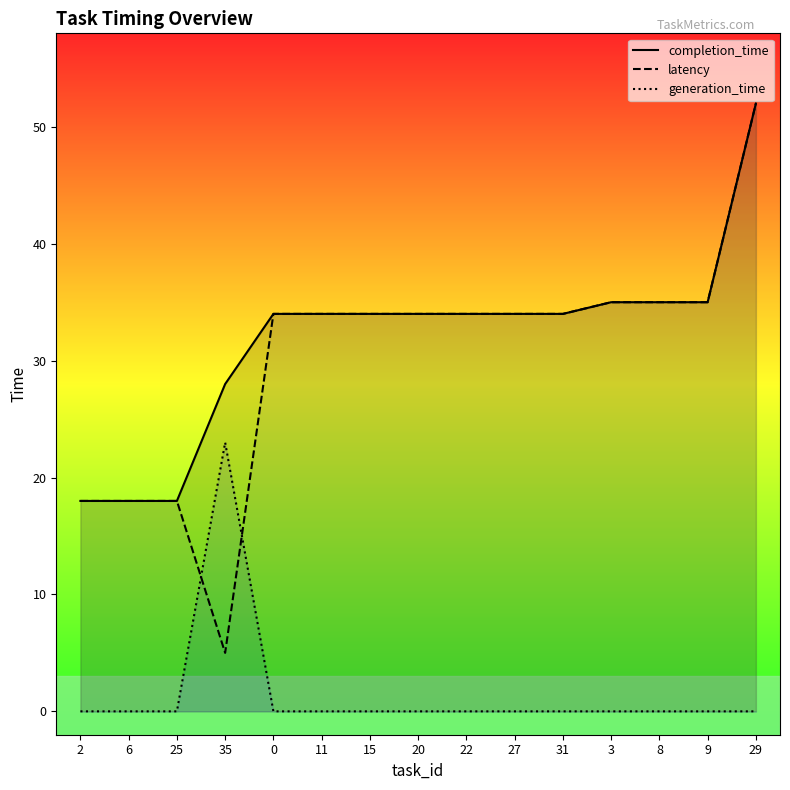

What is the total value across all series at 31?

68